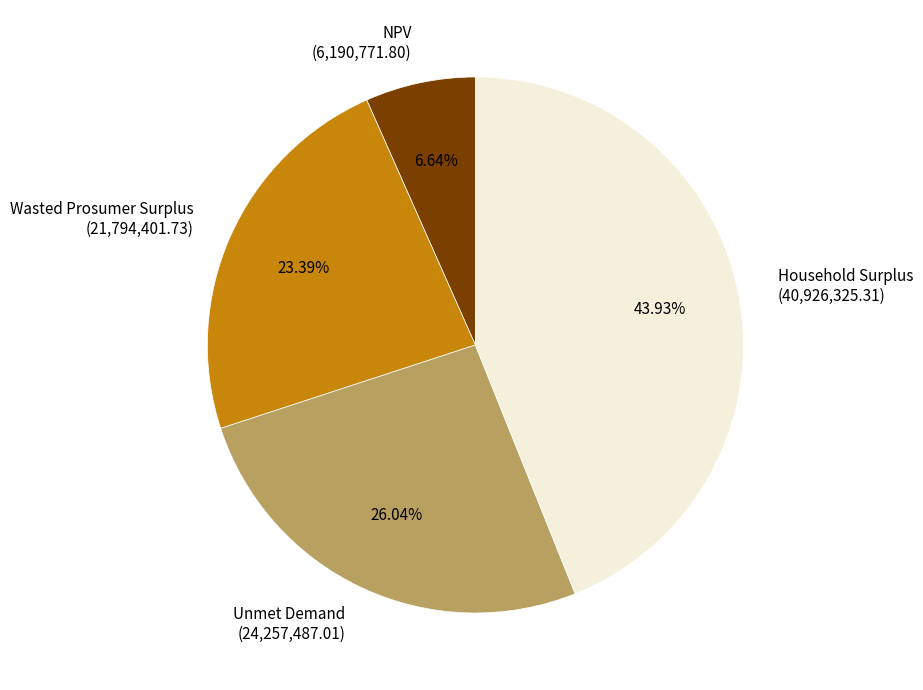

Which category has the biggest portion of the pie?

Household Surplus